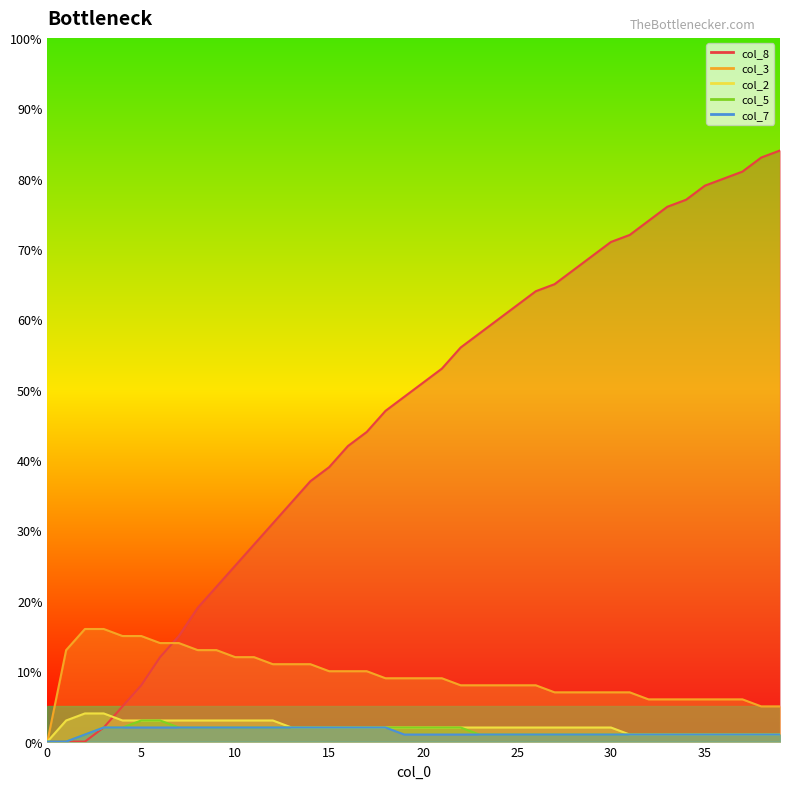

True or false: col_3 and col_7 cross at least once.

False